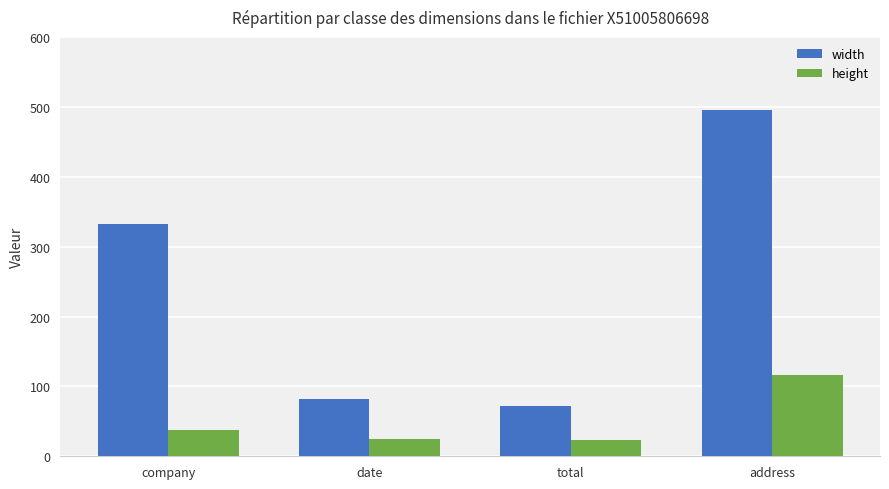

What is the sum of the width values at address and total?

568